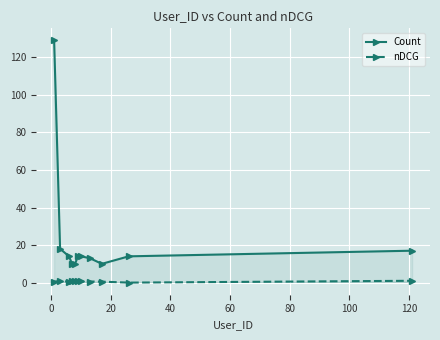

Rank the series by their maximum value, from highest to lowest.

Count, nDCG